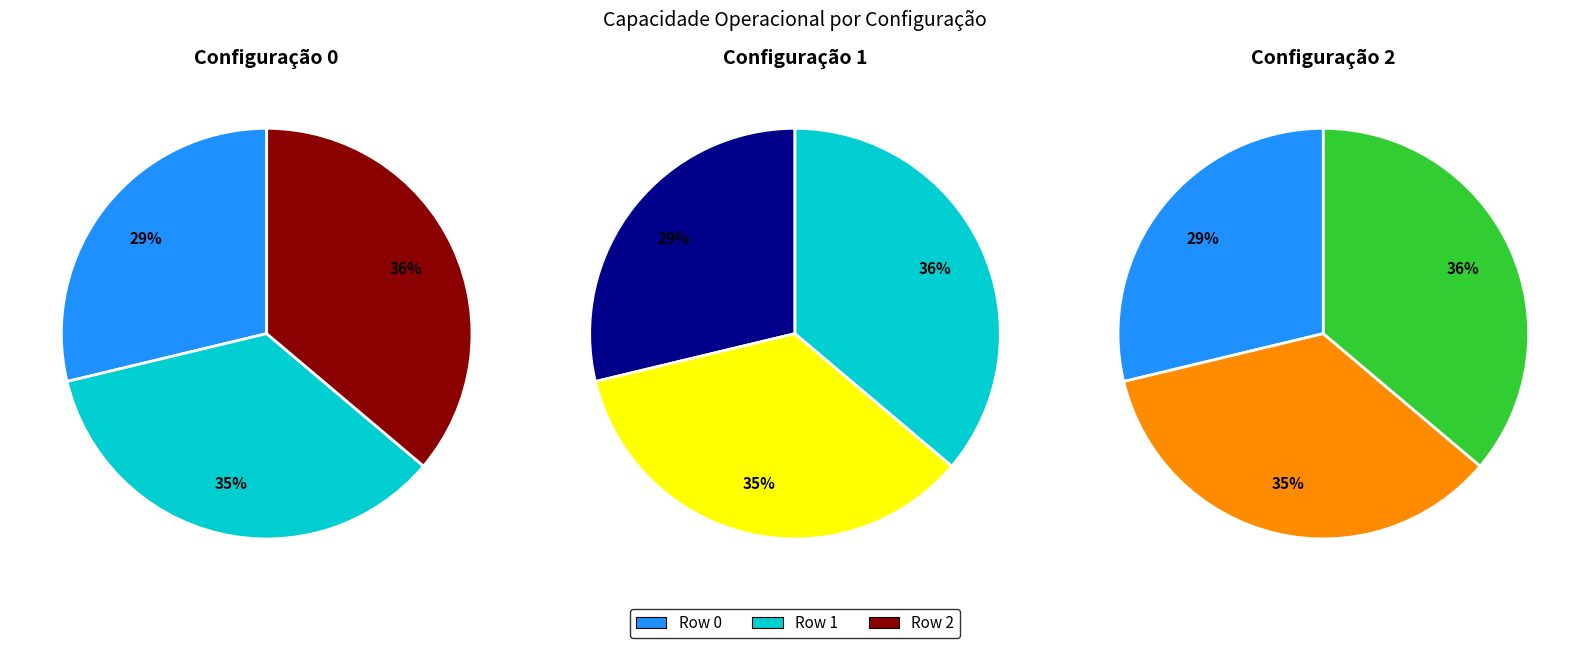

What is the largest slice in the pie chart?

Row 2